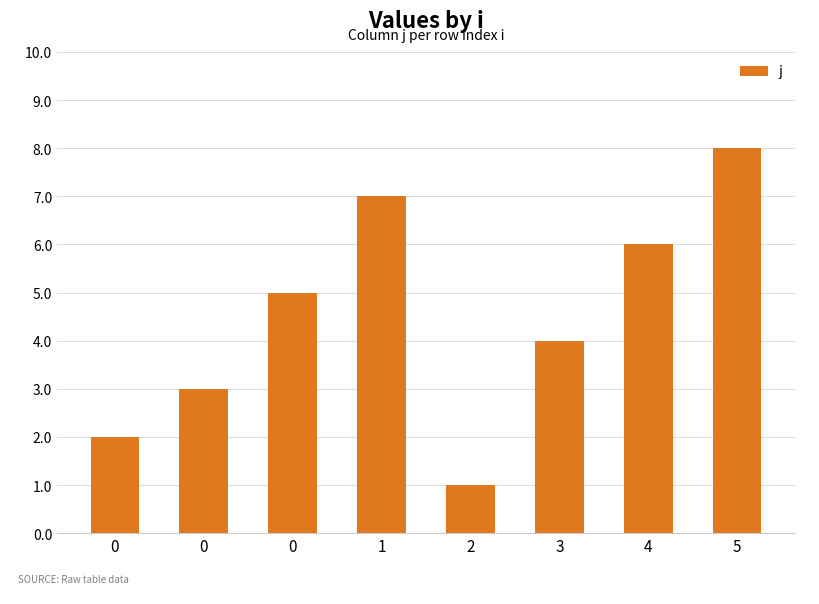

Are the bars horizontal?

No